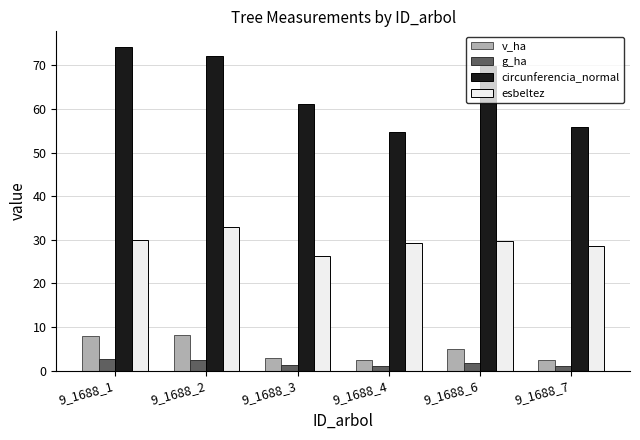

What is the approximate value of circunferencia_normal at 9_1688_1?

74.1